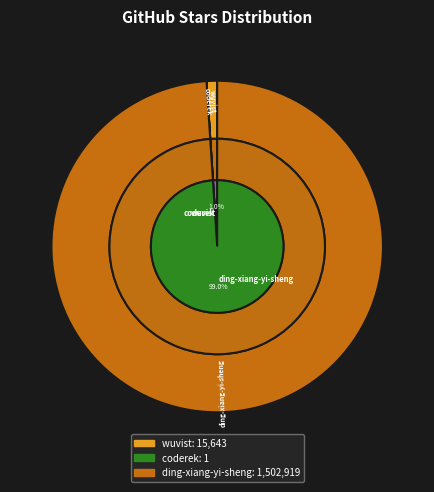

To the nearest percent, what is the difference between the largest and smallest slice percentages?

99%